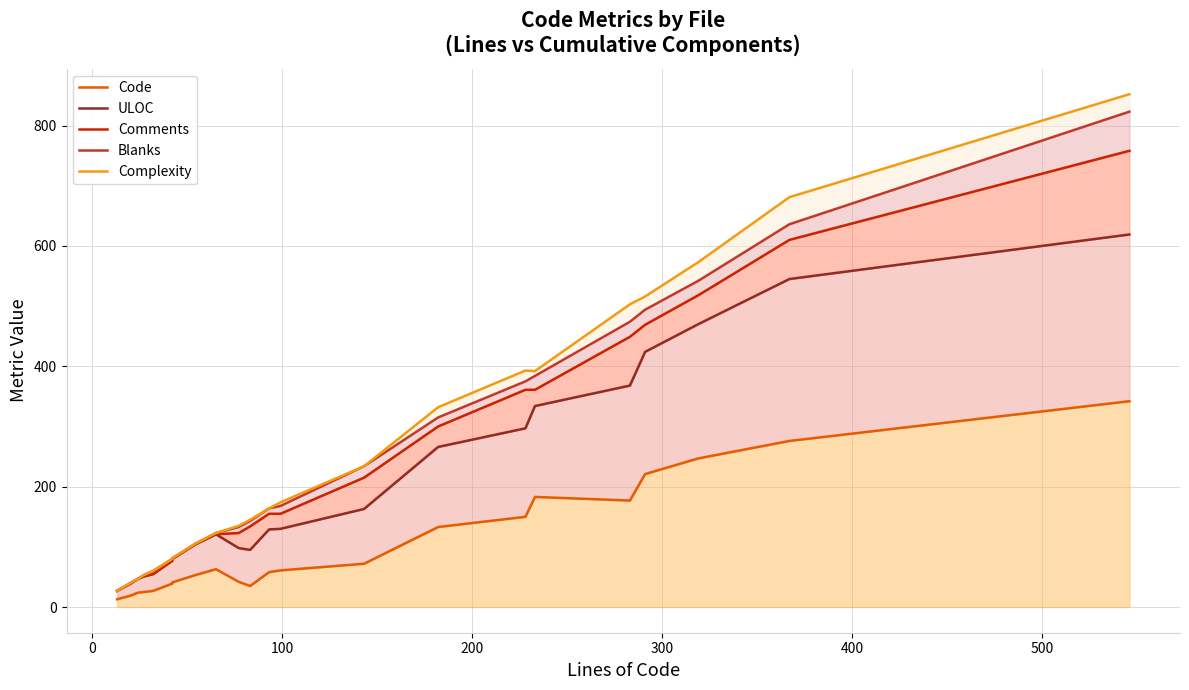

Reading left to right, transcribe all the data shown in this chart.

Code: 13	19	24	25	27	39	41	53	63	42	35	58	61	72	133	150	183	177	221	247	276	342
ULOC: 27	39	47	51	55	77	80	104	121	98	95	129	130	163	266	297	334	368	424	470	545	619
Comments: 27	39	47	51	55	77	80	104	121	123	134	155	155	215	300	361	361	449	469	518	610	758
Blanks: 27	40	47	53	60	80	81	105	123	133	143	164	168	234	315	375	384	474	494	542	636	823
Complexity: 27	40	47	53	60	80	81	105	123	135	145	164	174	234	332	393	392	503	516	573	681	852